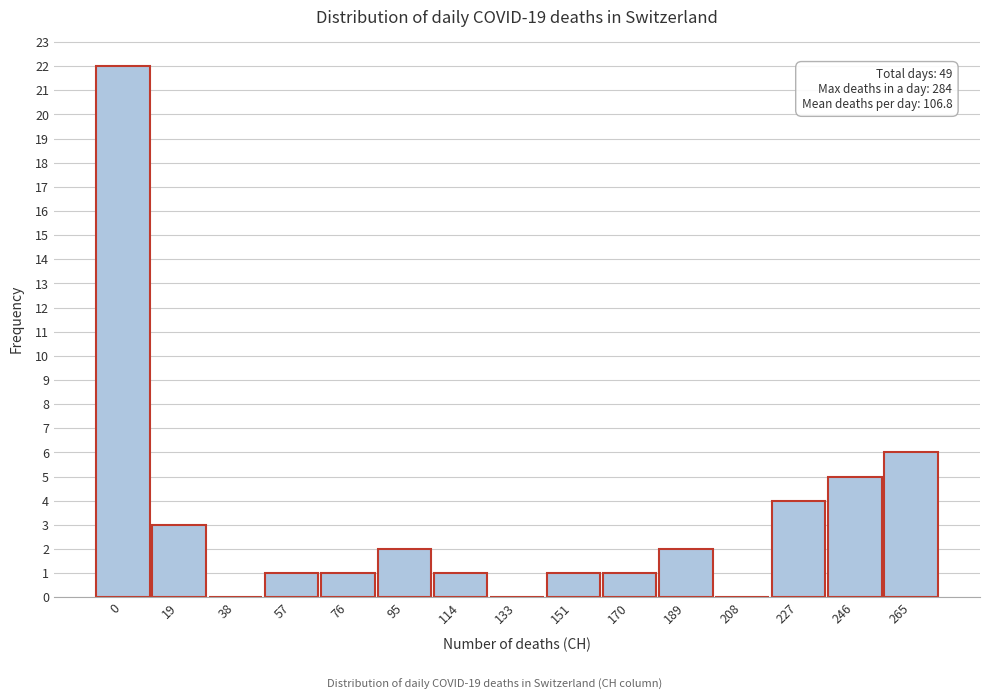

Reading left to right, list all the values displayed in this chart.

0=22	19=3	38=0	57=1	76=1	95=2	114=1	133=0	151=1	170=1	189=2	208=0	227=4	246=5	265=6